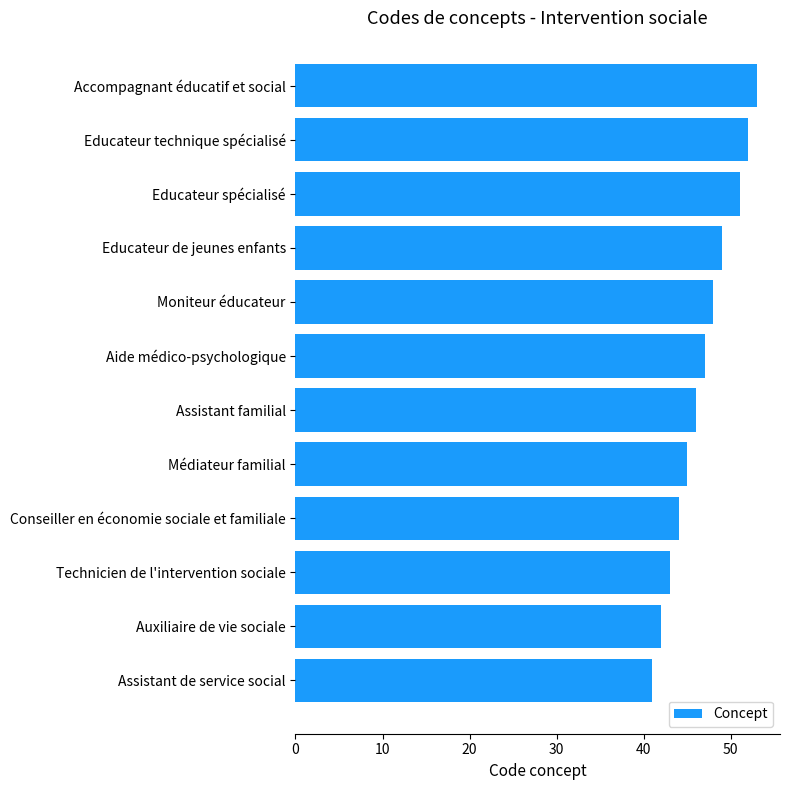

Which has a higher value, Conseiller en économie sociale et familiale or Assistant familial?

Assistant familial